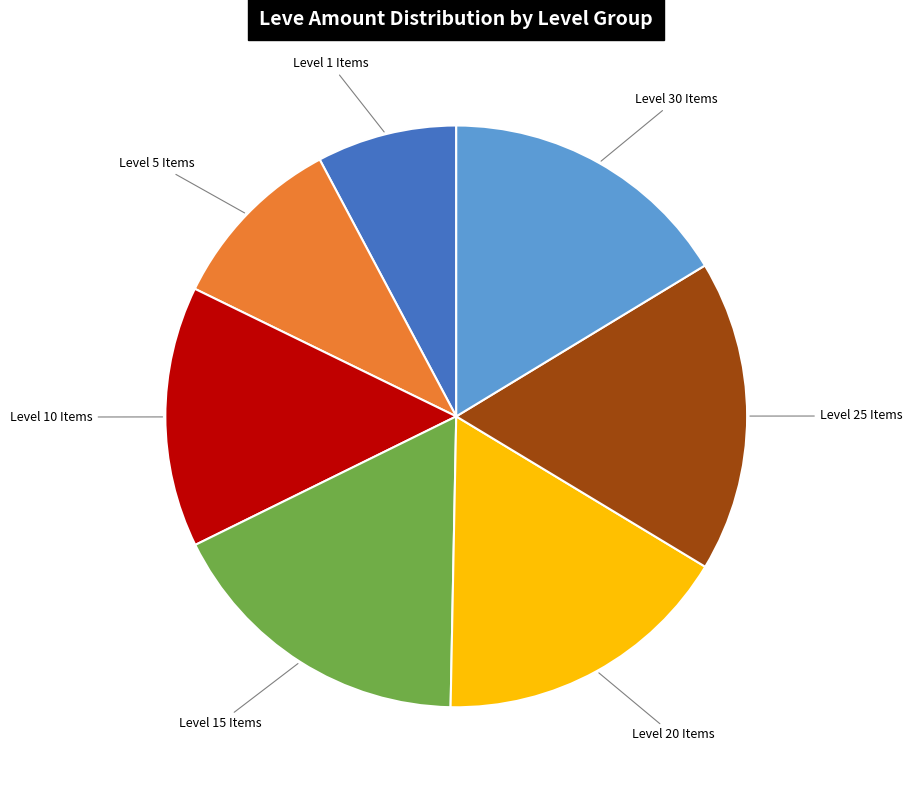

Is there any slice that represents more than half of the pie?

No